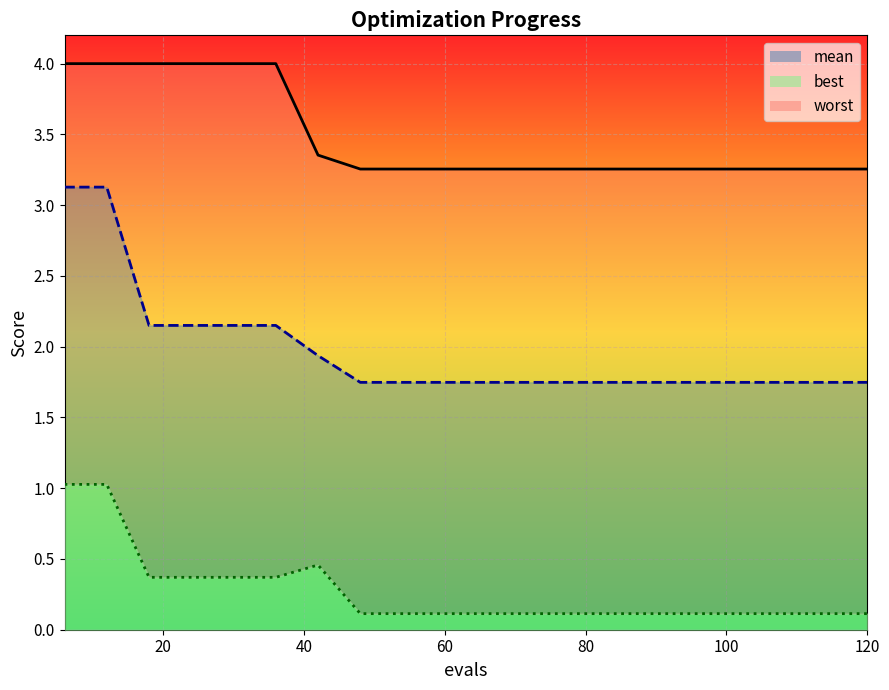

What is the highest value of the worst series?

4.0